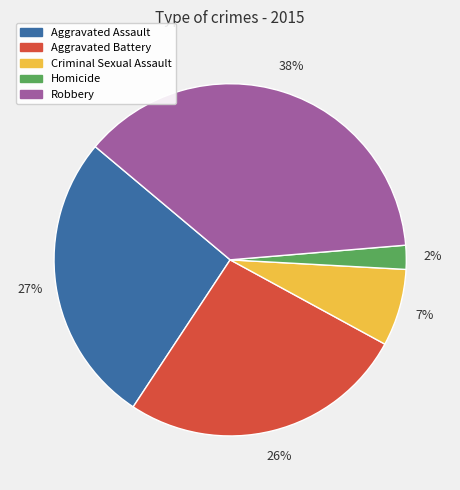

Does Homicide account for over 50% of the chart?

No